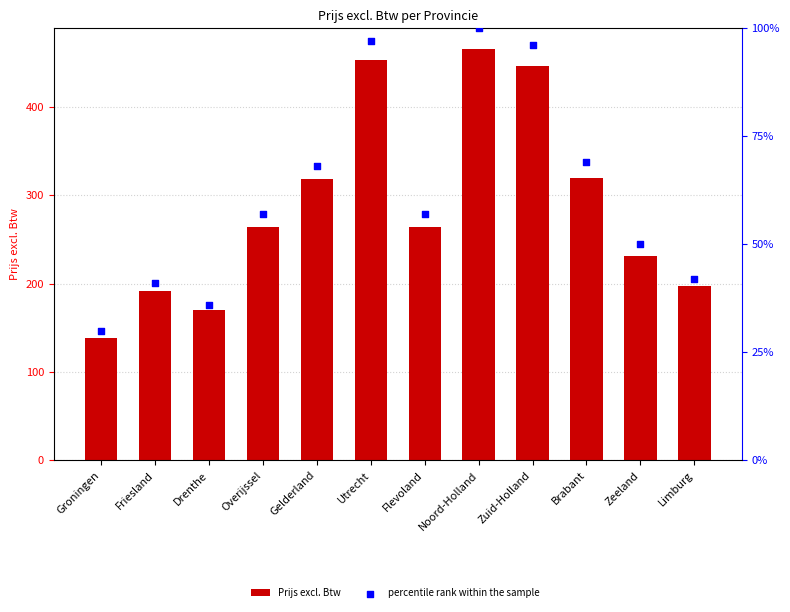

Which series has the largest total across all categories?

percentile rank within the sample